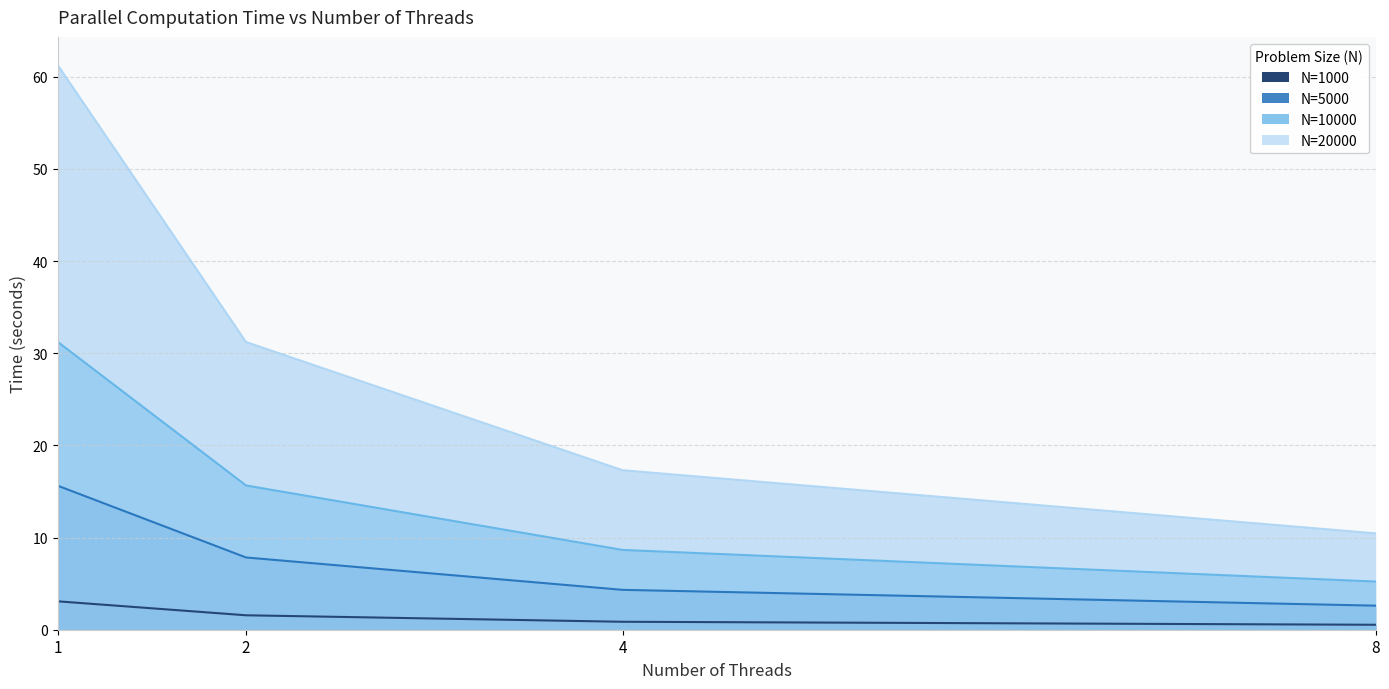

True or false: N=1000 and N=20000 cross at least once.

False